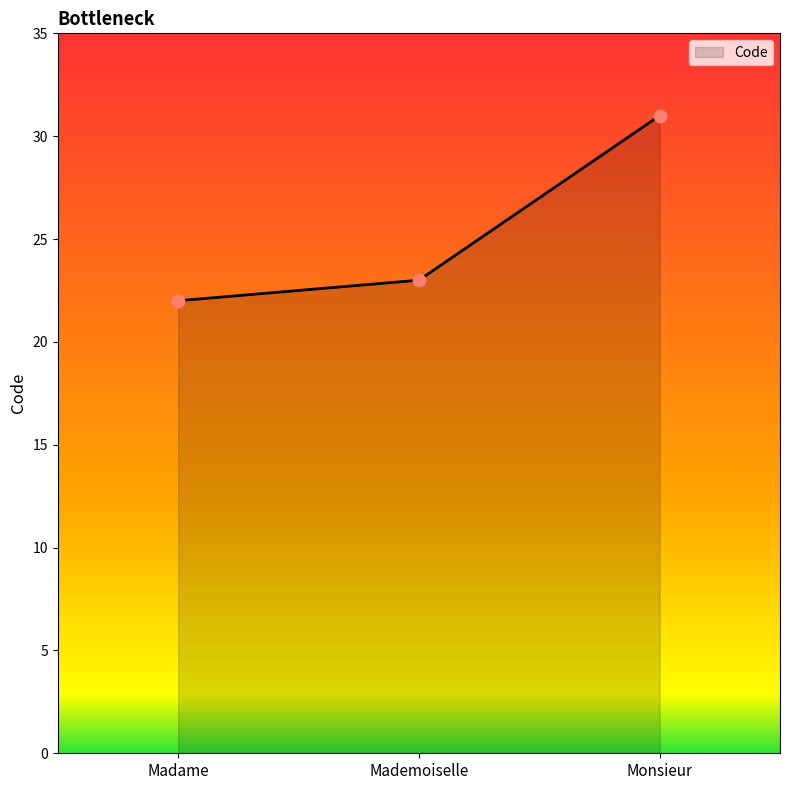

Which has a higher value, Monsieur or Mademoiselle?

Monsieur